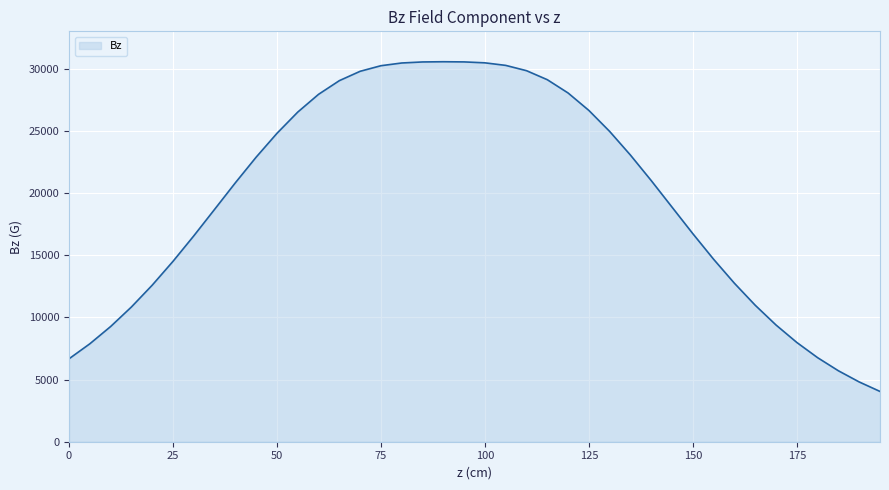

How many lines are shown in the chart?

1